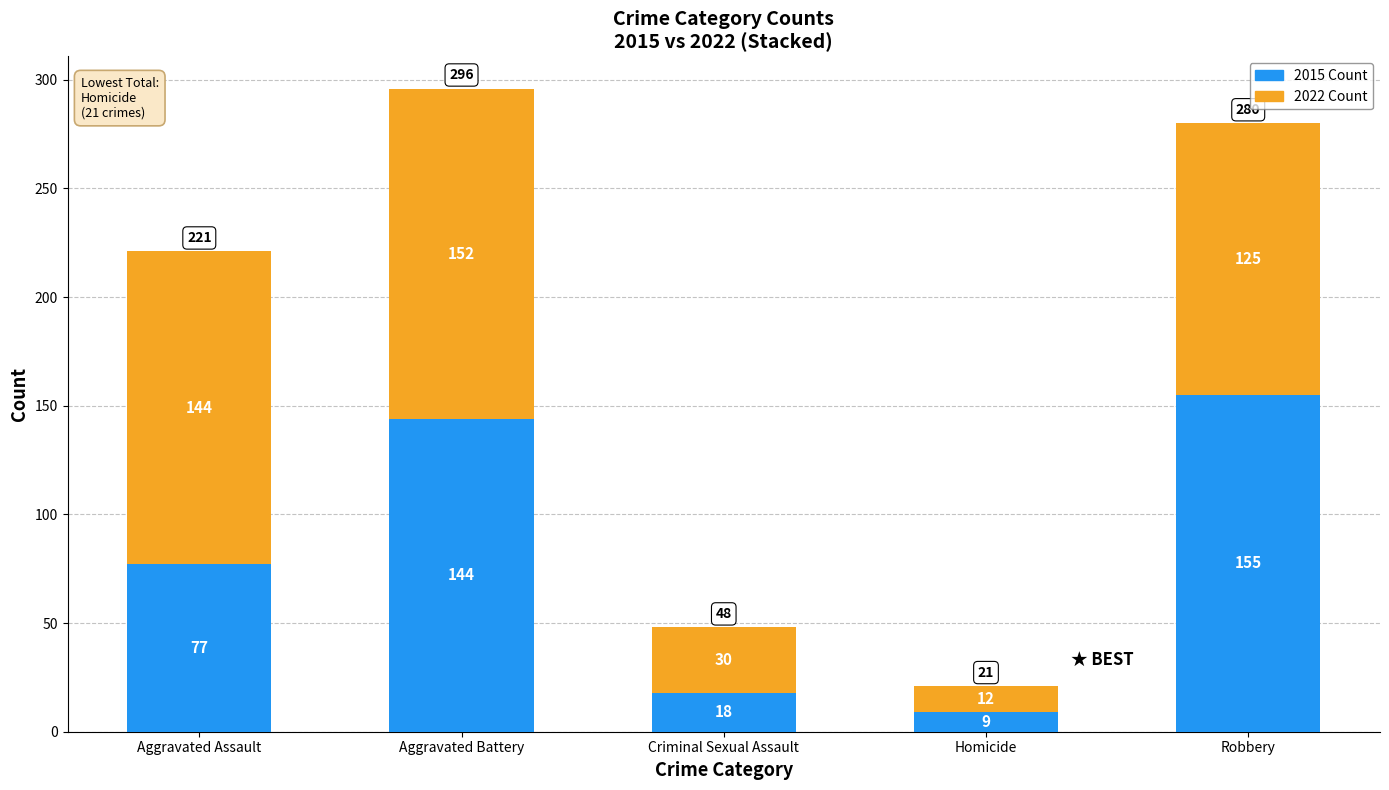

True or false: 2015 Count has a value of 144 at Aggravated Battery.

True